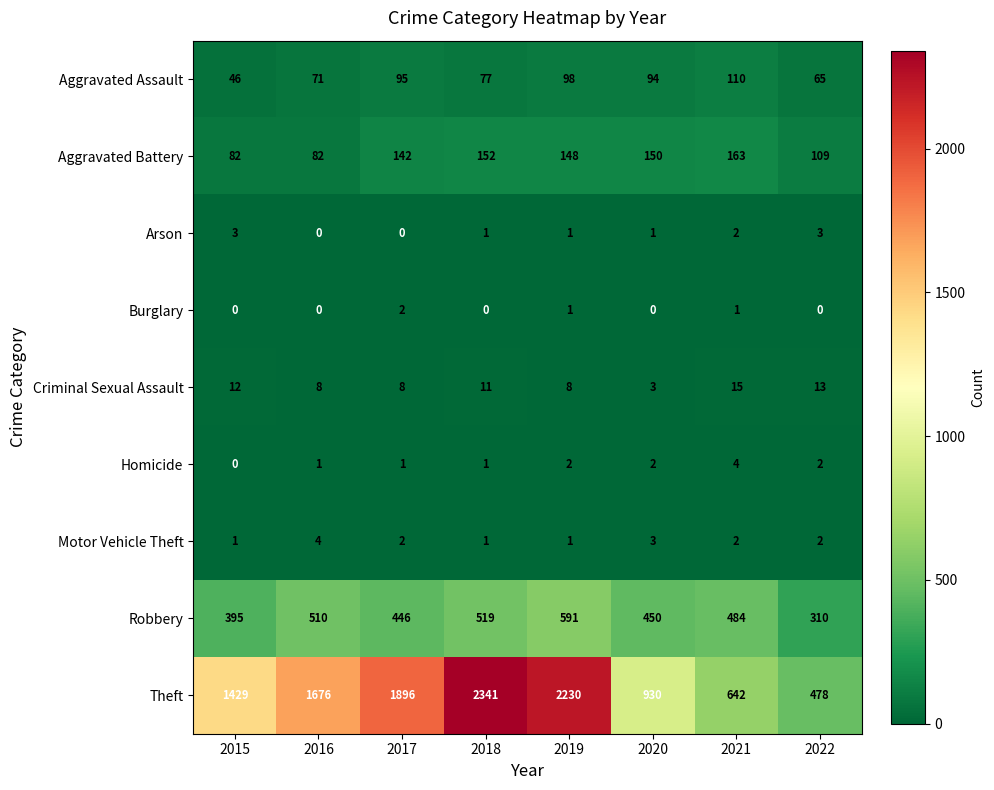

What is the difference between the maximum and second lowest values in the Aggravated Battery series?

81